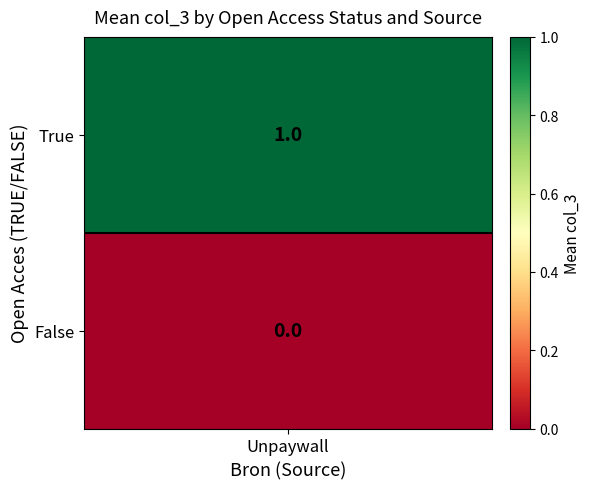

Rank the categories by value from highest to lowest.

True, False